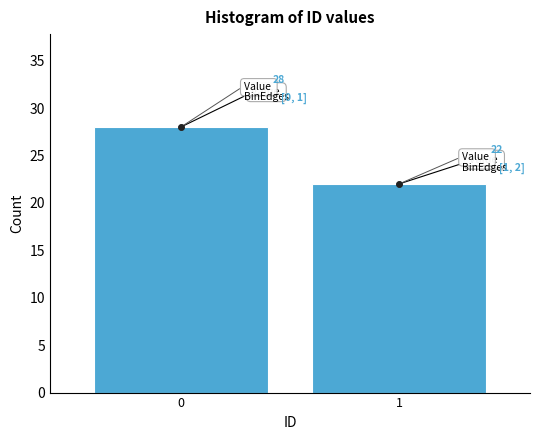

Reading right to left, list all the values displayed in this chart.

22	28